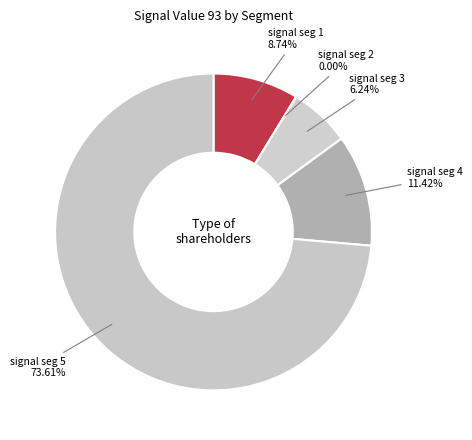

Combined, do signal segment 4 and signal segment 3 account for over 50%?

No